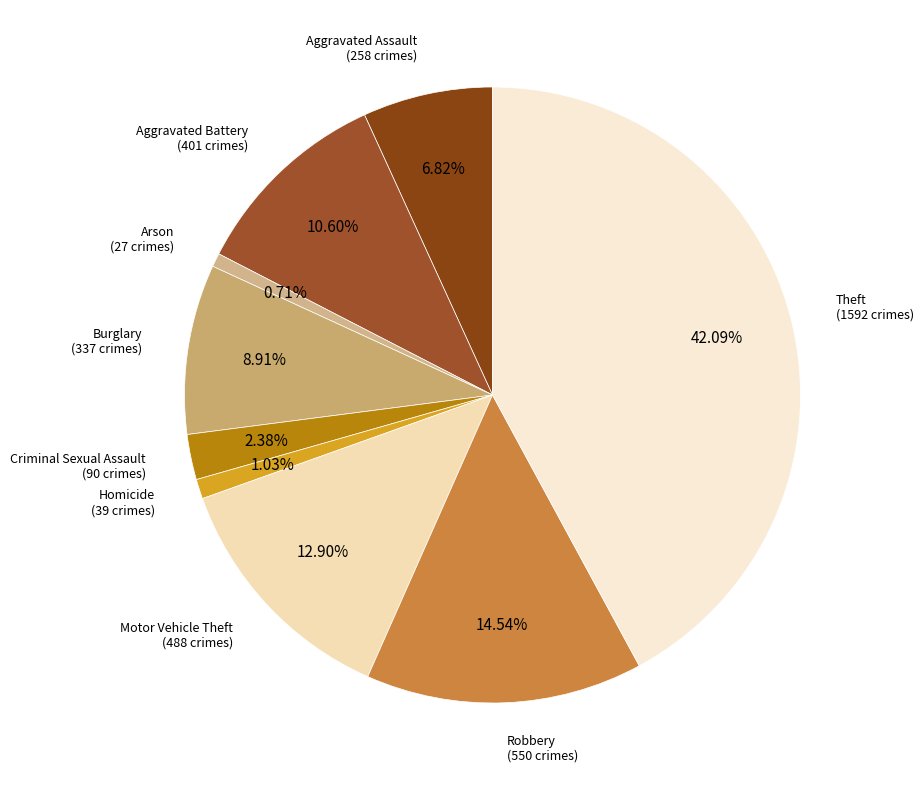

How many slices are in this pie chart?

9